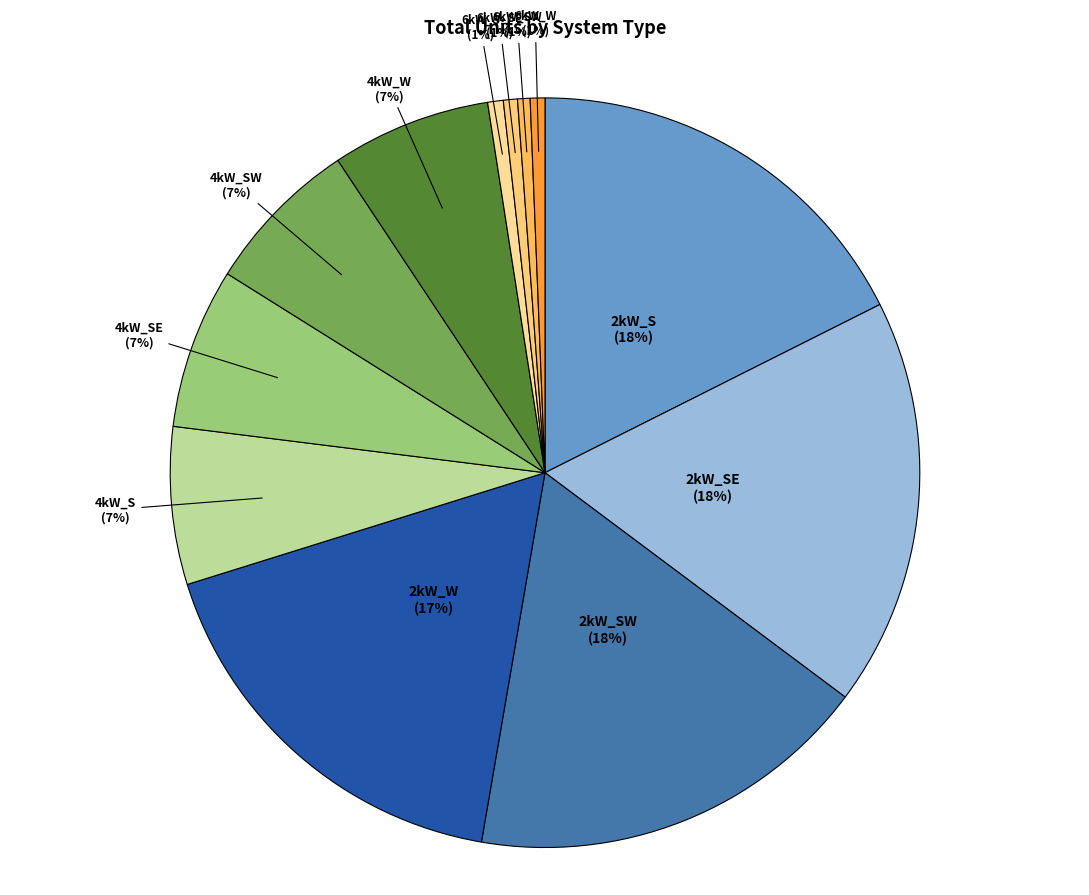

How many segments does this pie chart have?

12